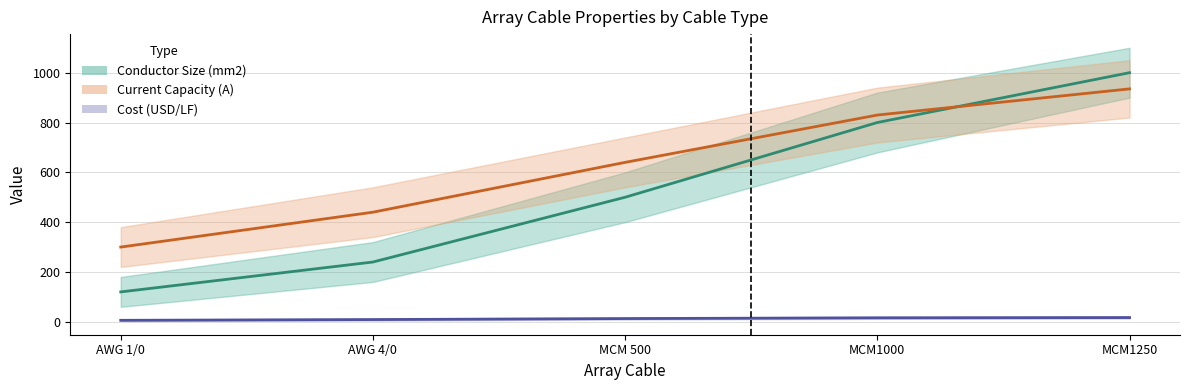

What is the smallest value displayed?

6